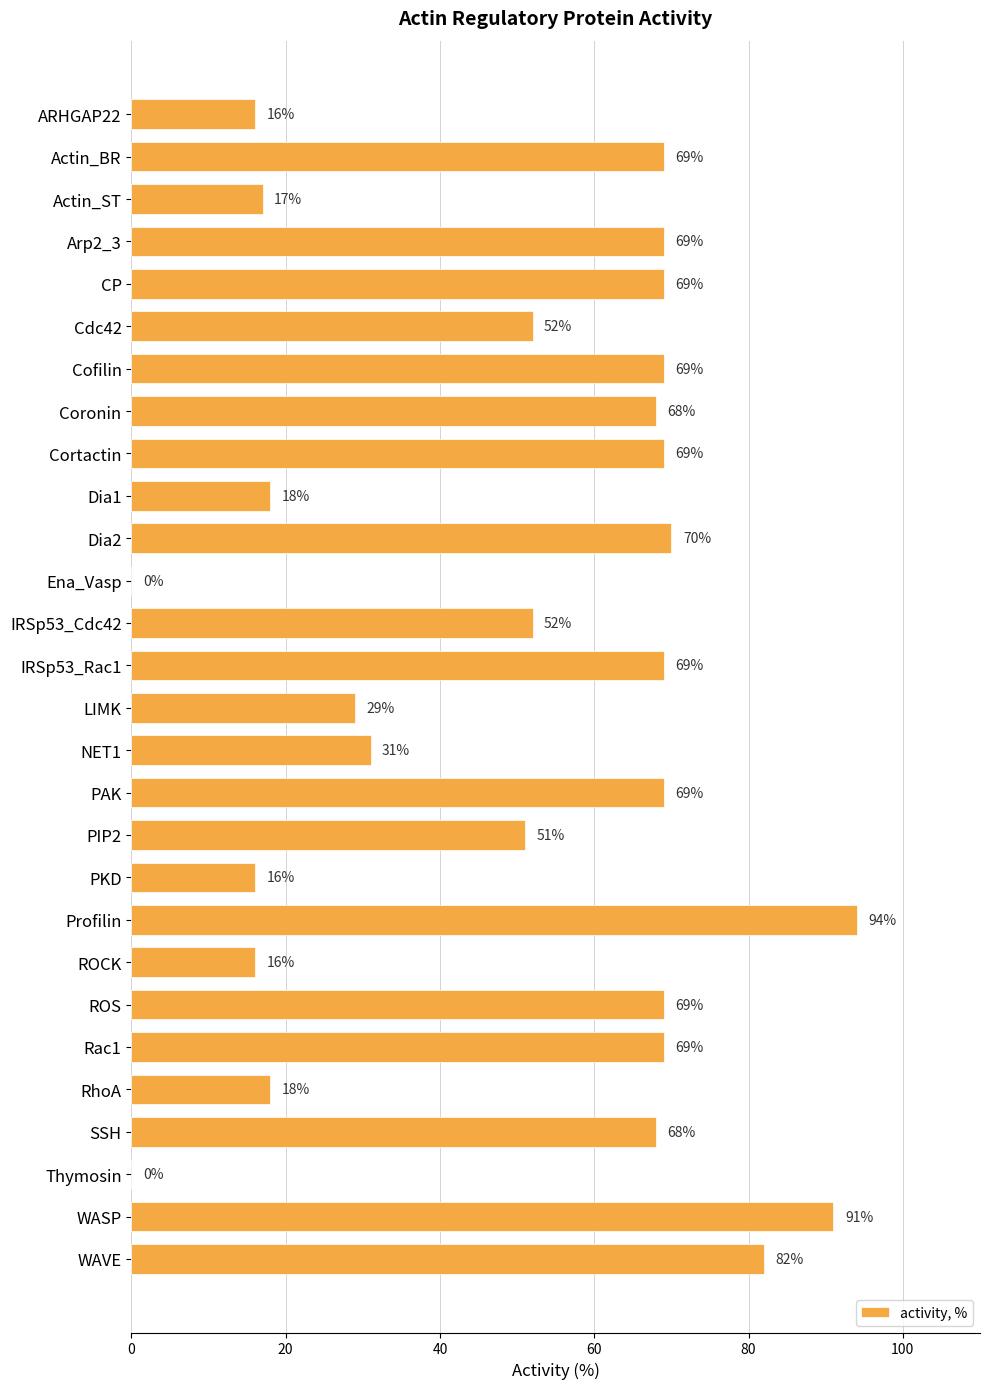

The chart shows a value of 31 at NET1. True or false?

True